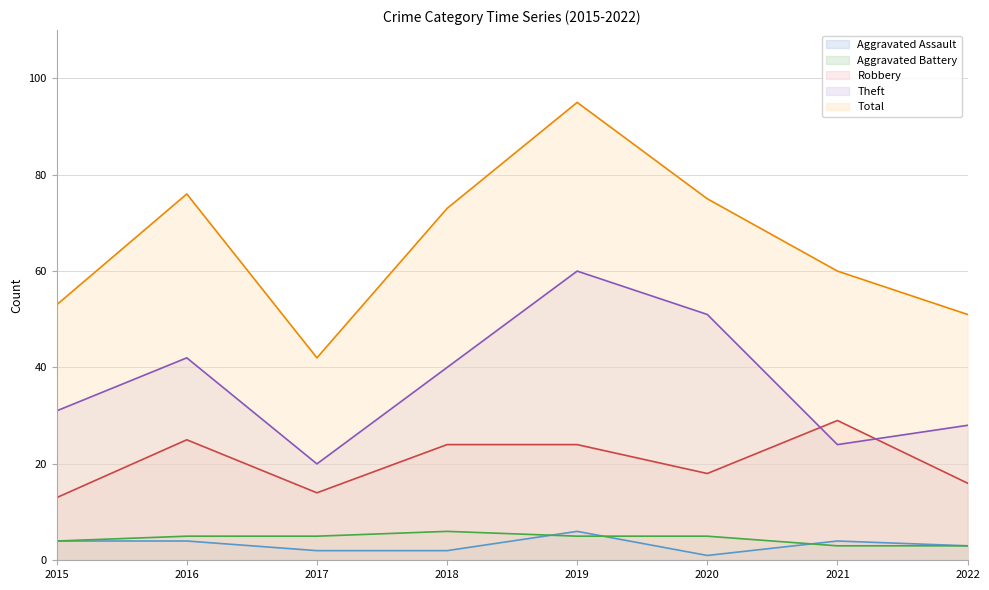

At which category does Robbery reach its first local valley?

2017